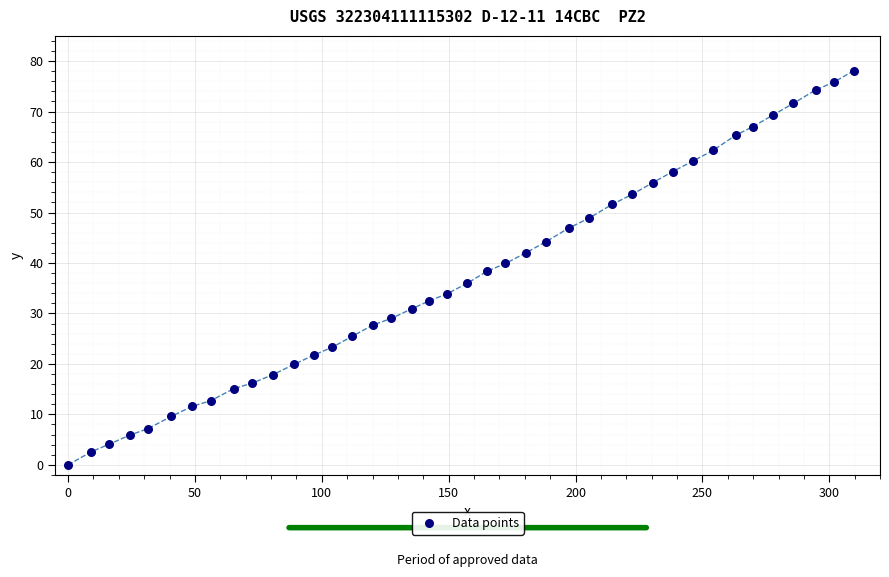

What is the range of Y values (max minus min)?

78.1